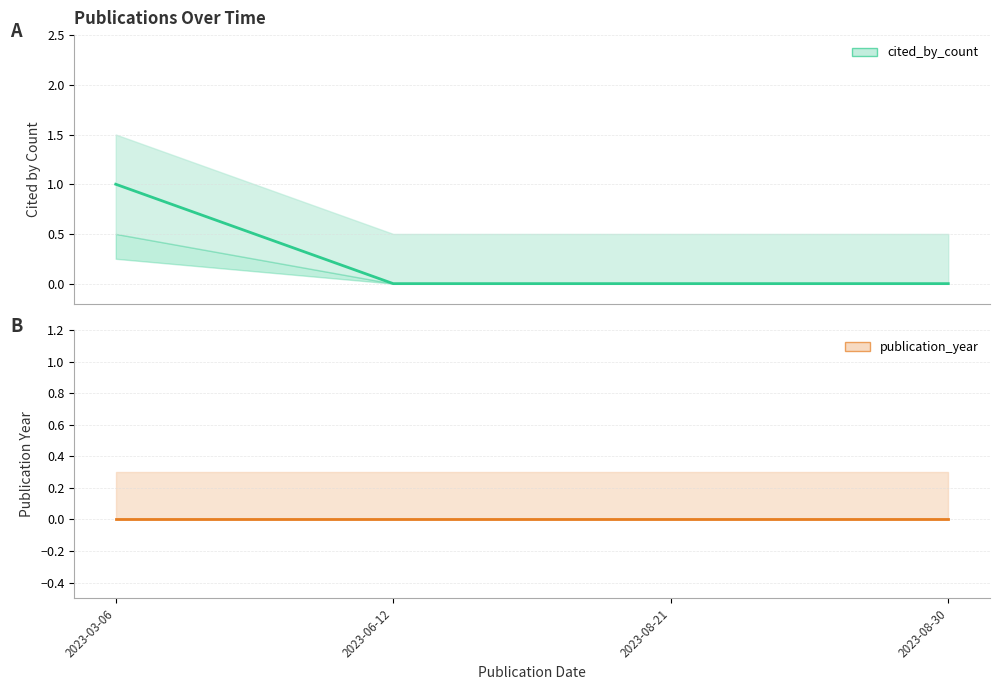

Does the chart display data point markers on the line(s)?

No